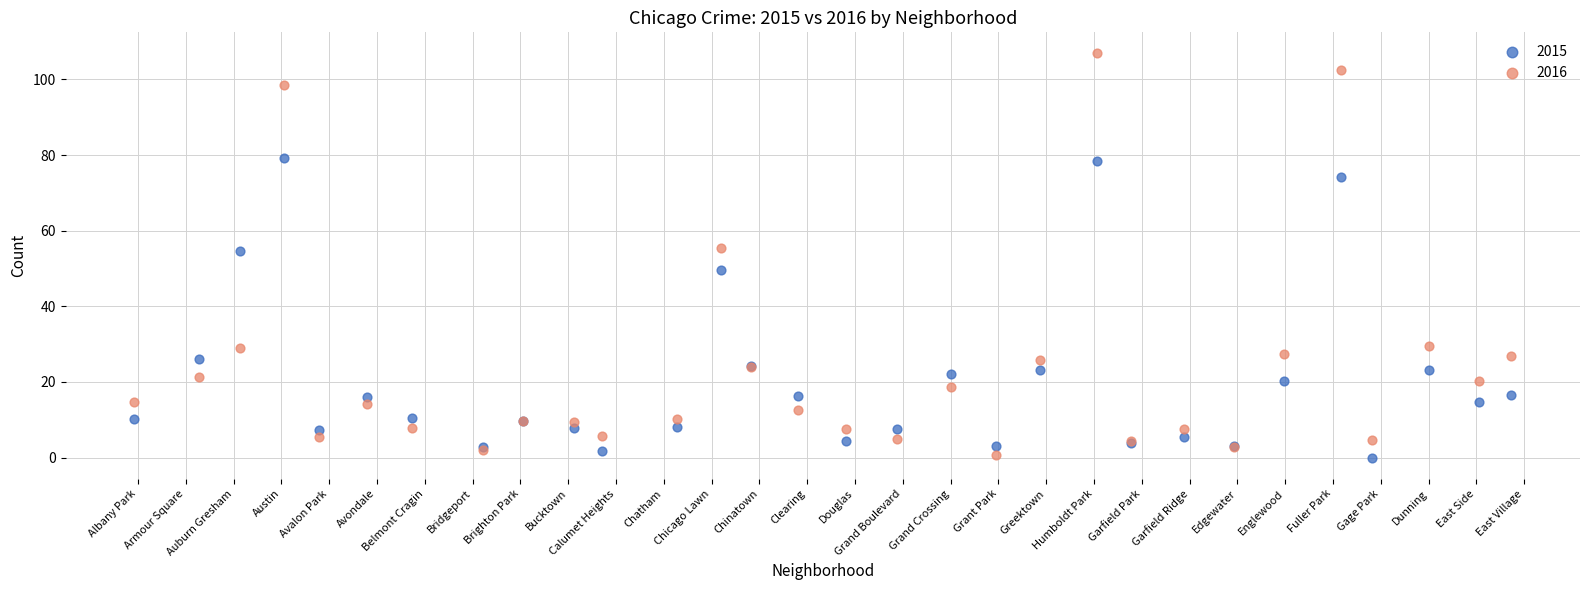

What are all the series names shown in the legend?

2015, 2016